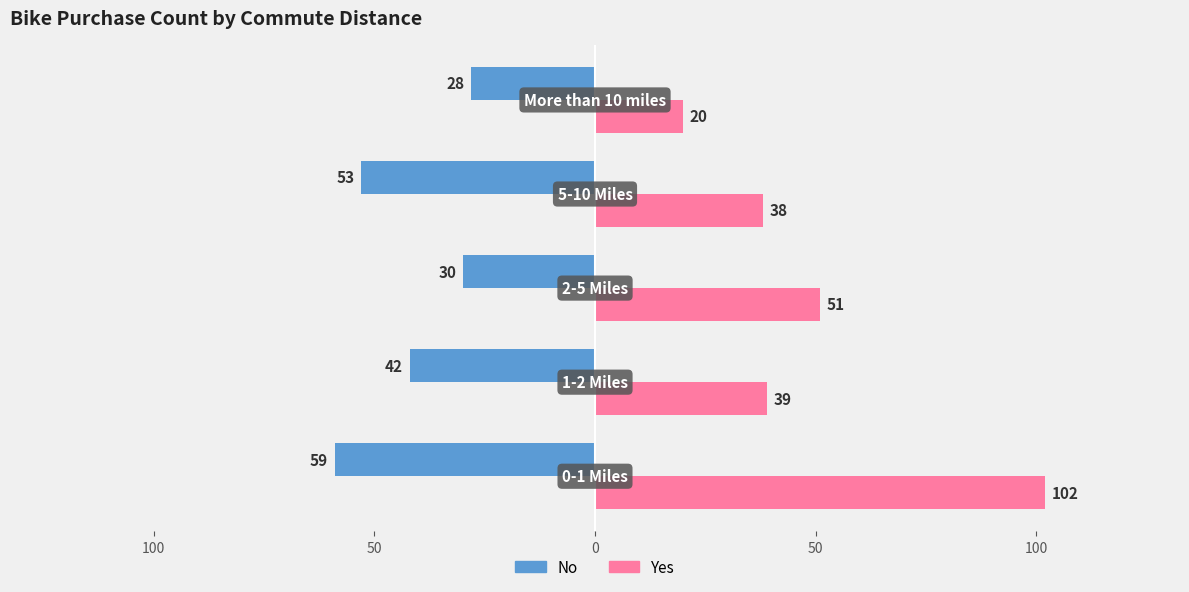

Which series has the largest total across all categories?

Yes